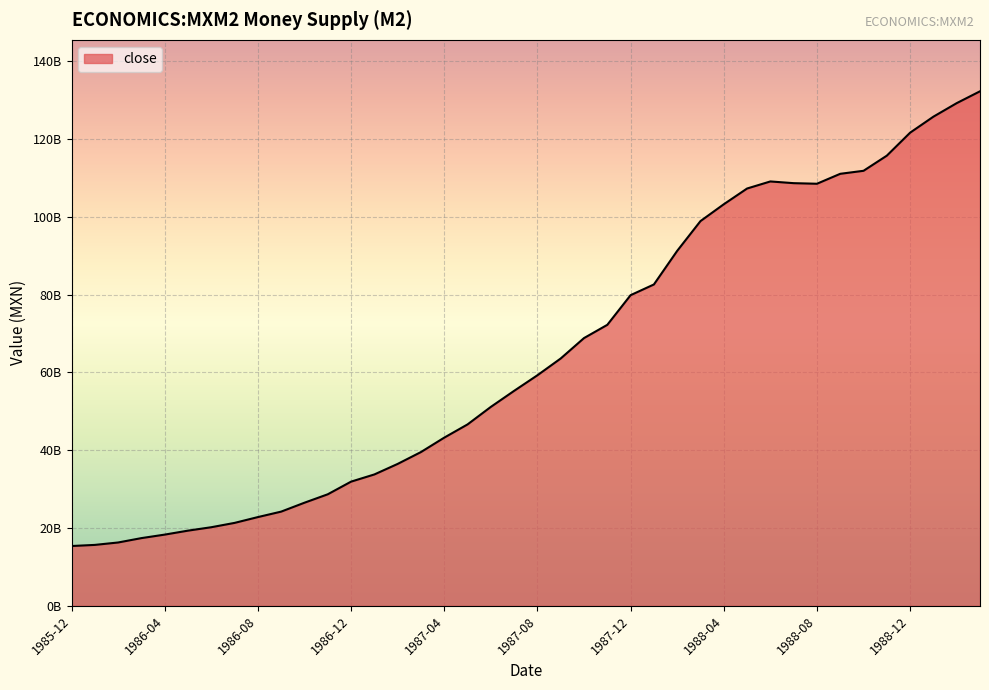

What is the value of the 37th point from the left?

121604243000